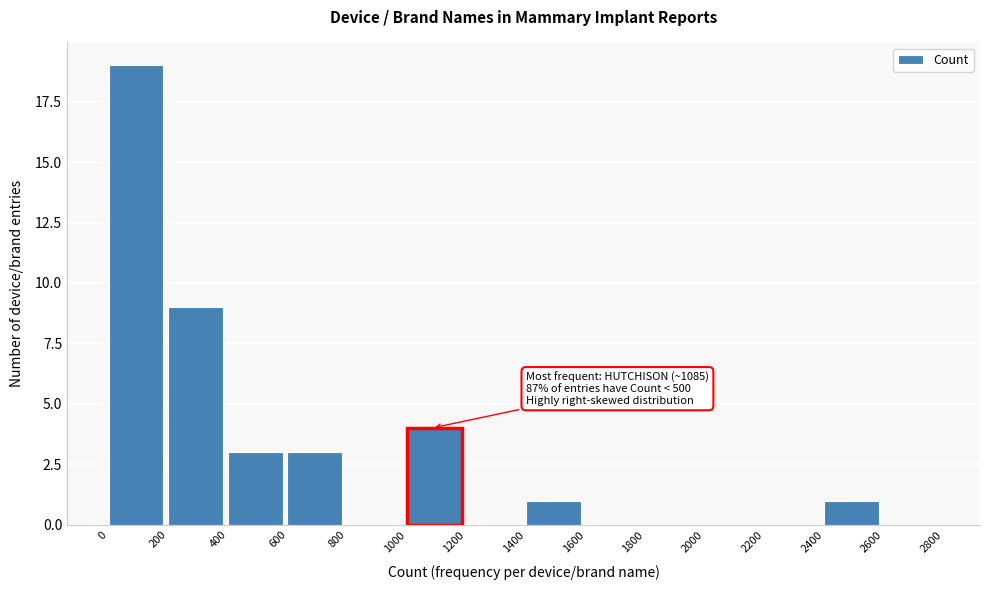

Reading left to right, what are all the values shown in this chart?

0=19	200=9	400=3	600=3	800=0	1000=4	1200=0	1400=1	1600=0	1800=0	2000=0	2200=0	2400=1	2600=0